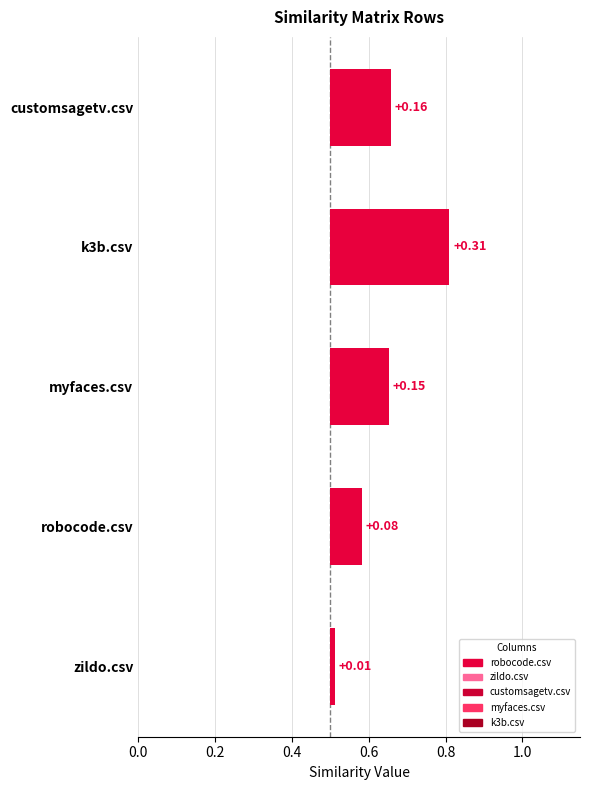

What are all the series names shown in the legend?

robocode.csv, zildo.csv, customsagetv.csv, myfaces.csv, k3b.csv